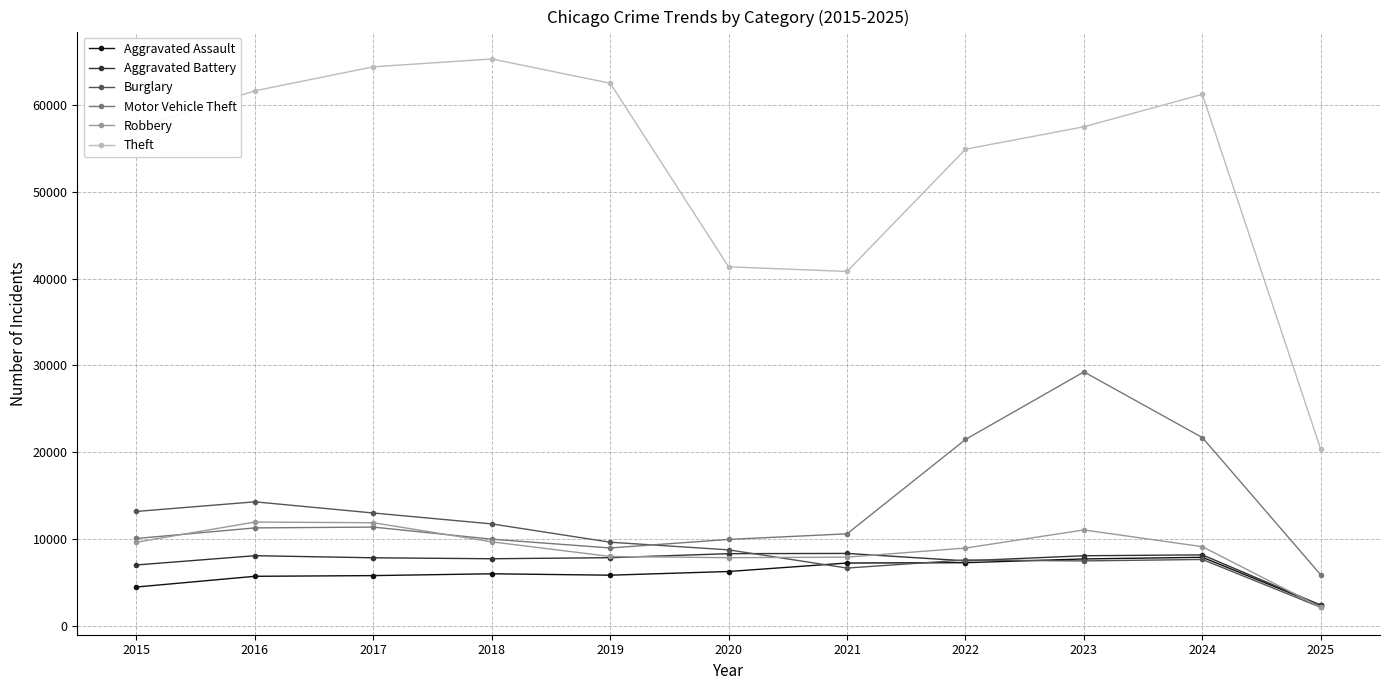

Which category has the lowest value across all series?

2025